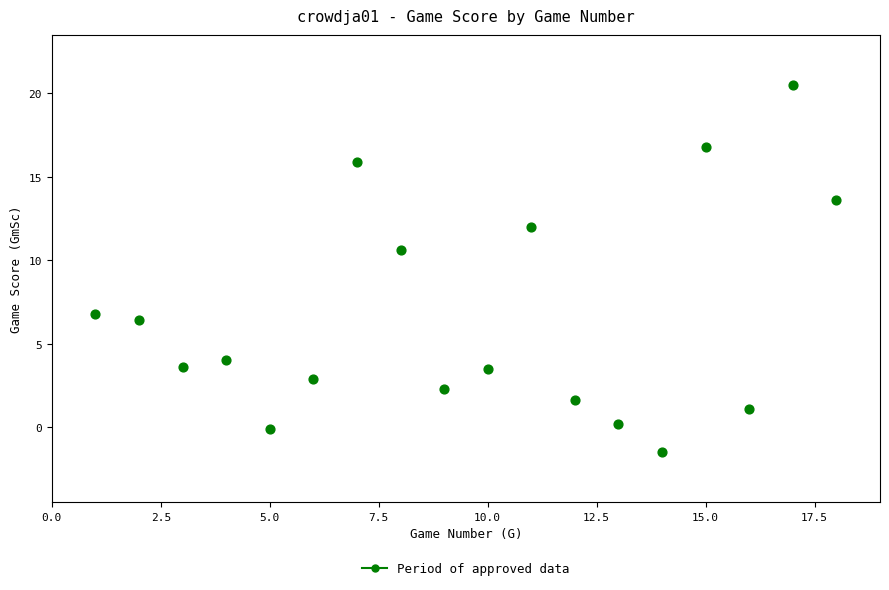

What Y value in the scatter plot is closest to 9?

10.6